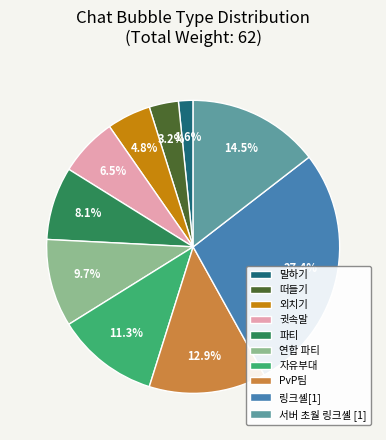

How many segments does this pie chart have?

10